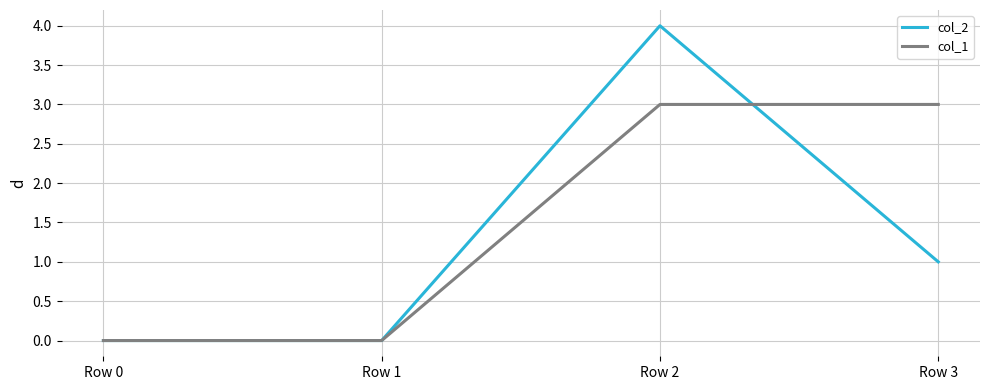

The value of col_2 at Row 2 is 4. True or false?

True